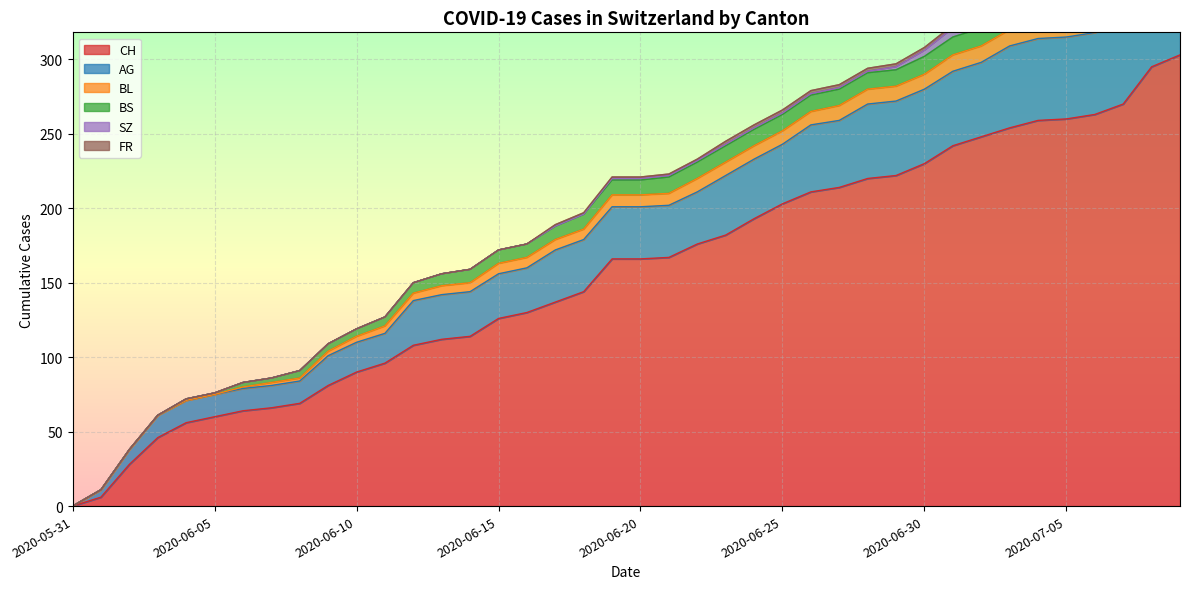

Which has a higher value, 2020-06-29 or 2020-06-04?

2020-06-29